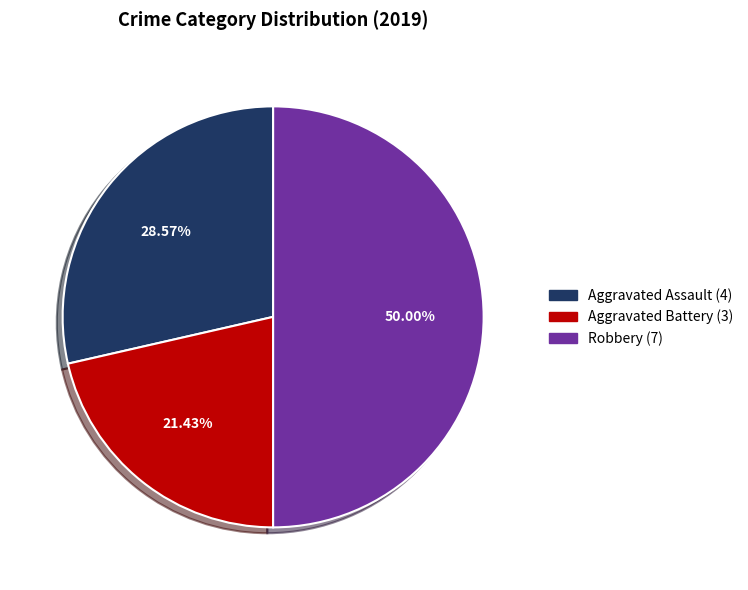

How many slices are in this pie chart?

3